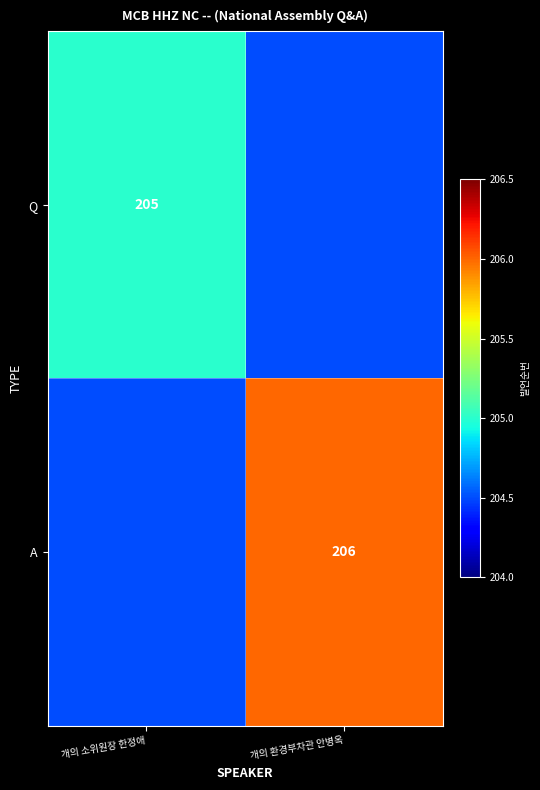

True or false: Q has a value of 205.0 at 개의 소위원장 한정애.

True